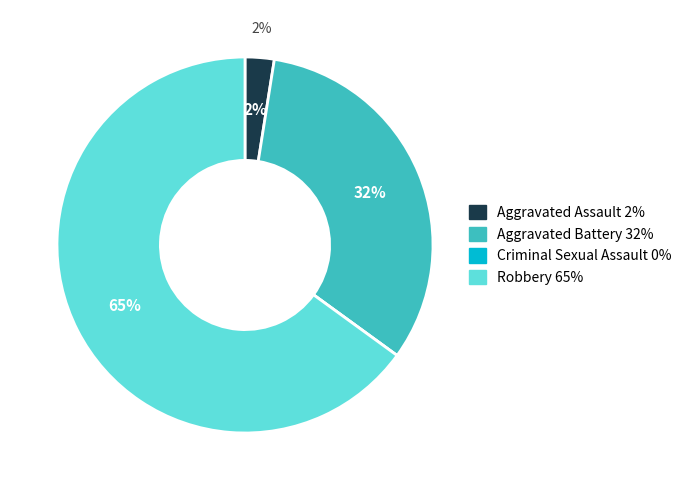

Is it true that Aggravated Battery is 32% of the pie?

True